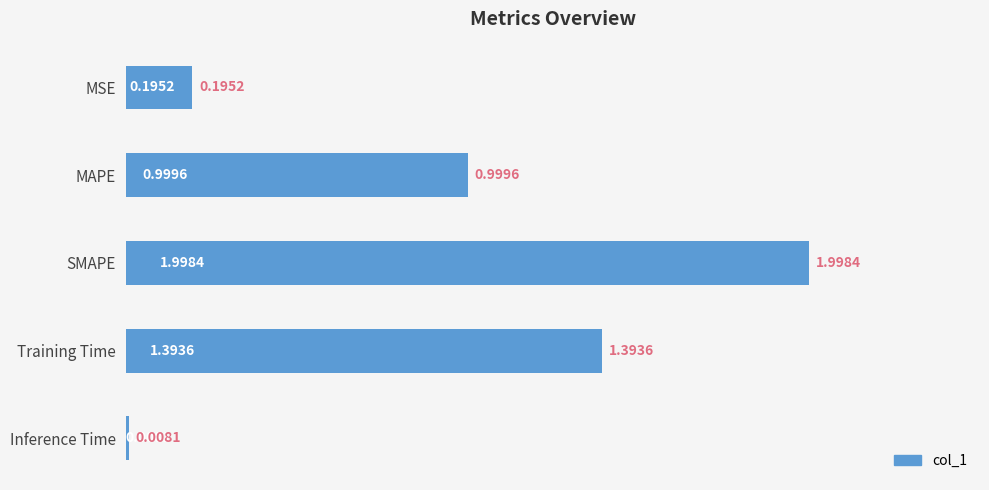

What is the ratio of the value at MAPE to the value at Training Time?

0.7